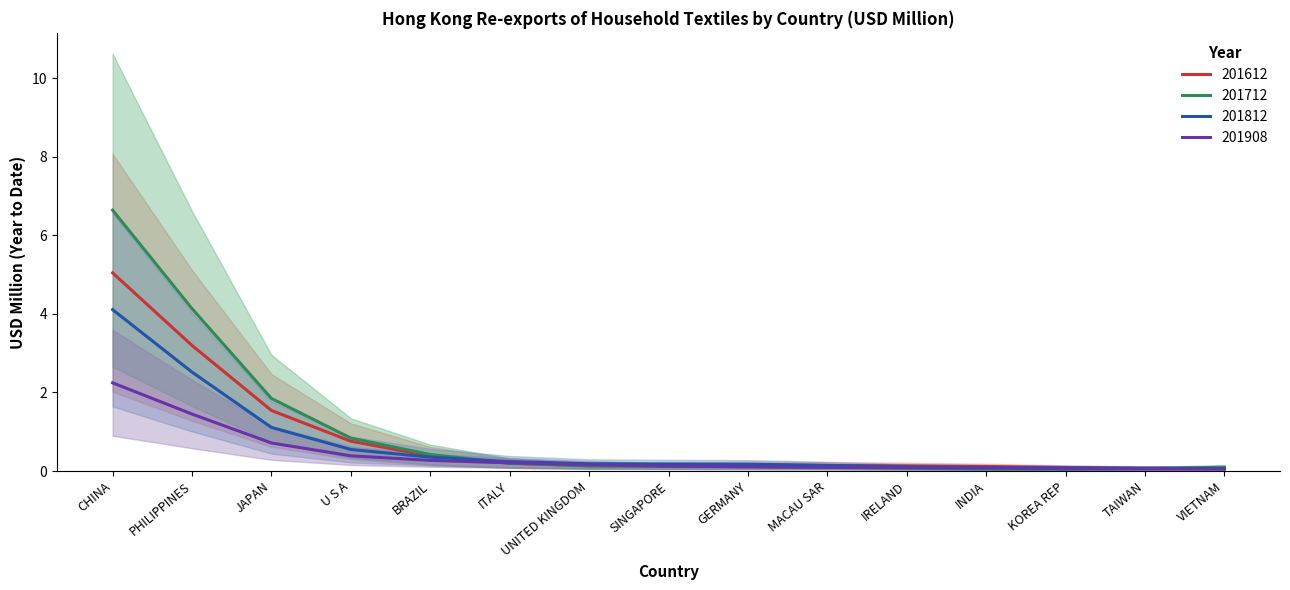

True or false: 201908 and 201712 cross at least once.

True